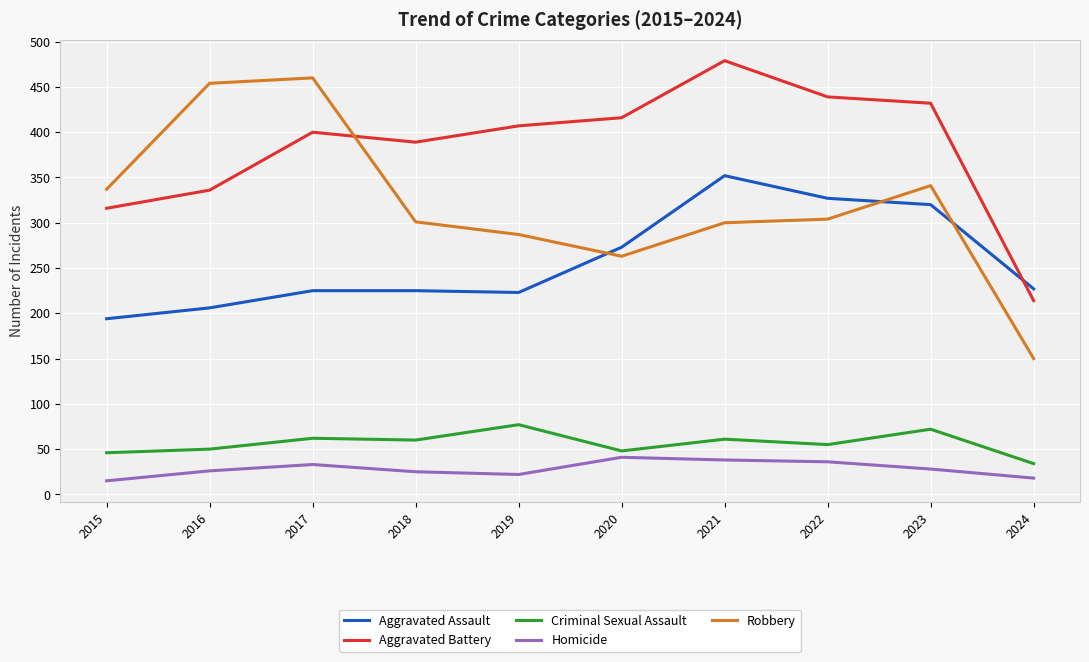

What is the maximum value for Criminal Sexual Assault?

77